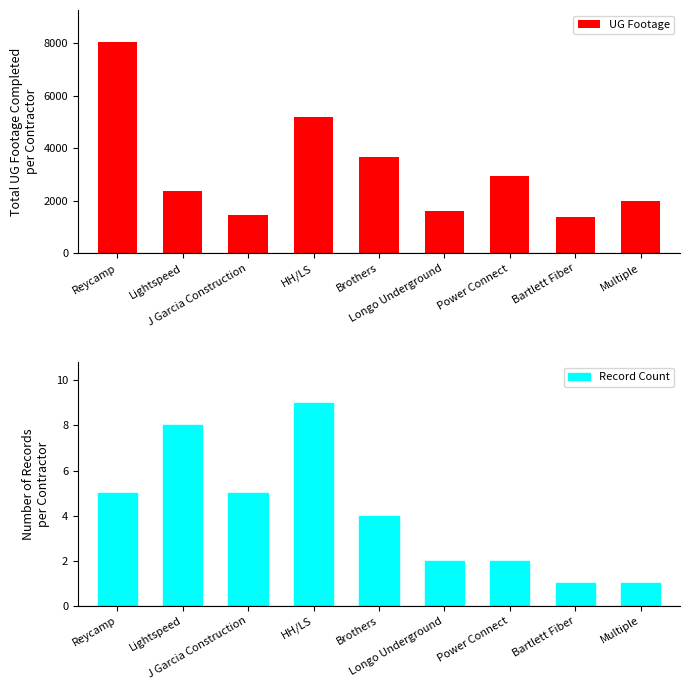

What position from the right is Lightspeed?

8